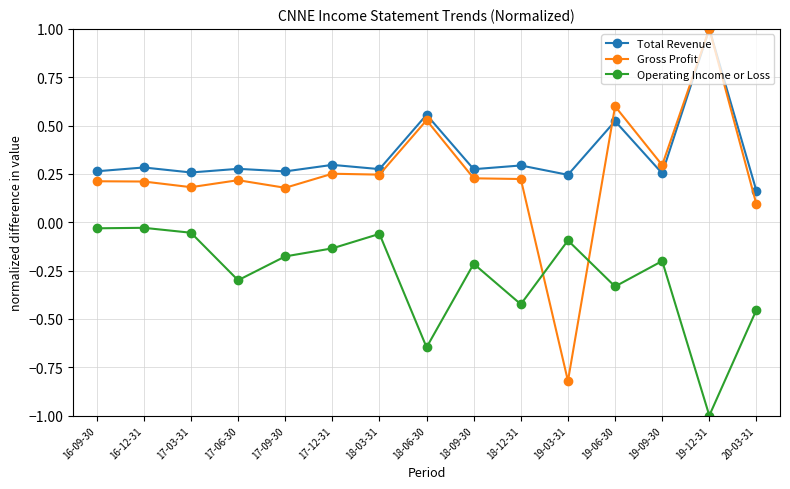

True or false: Operating Income or Loss and Gross Profit cross at least once.

True